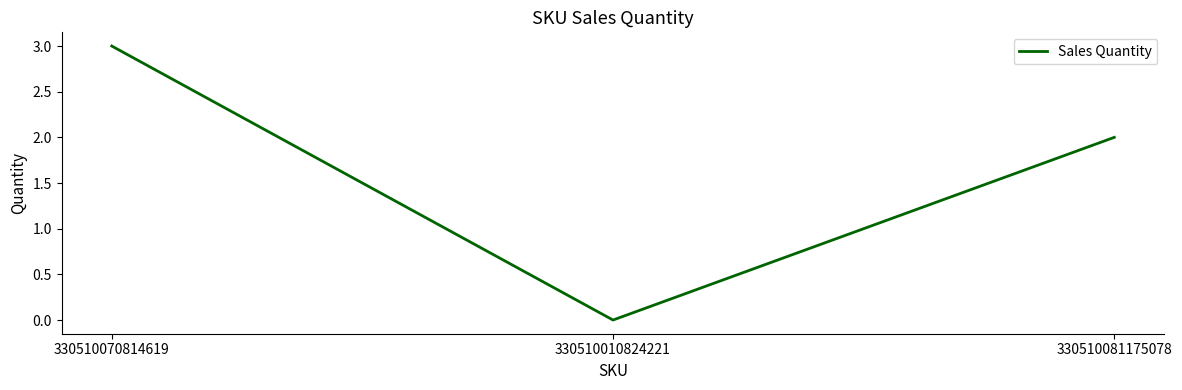

Where does the data first go above 2?

330510070814619